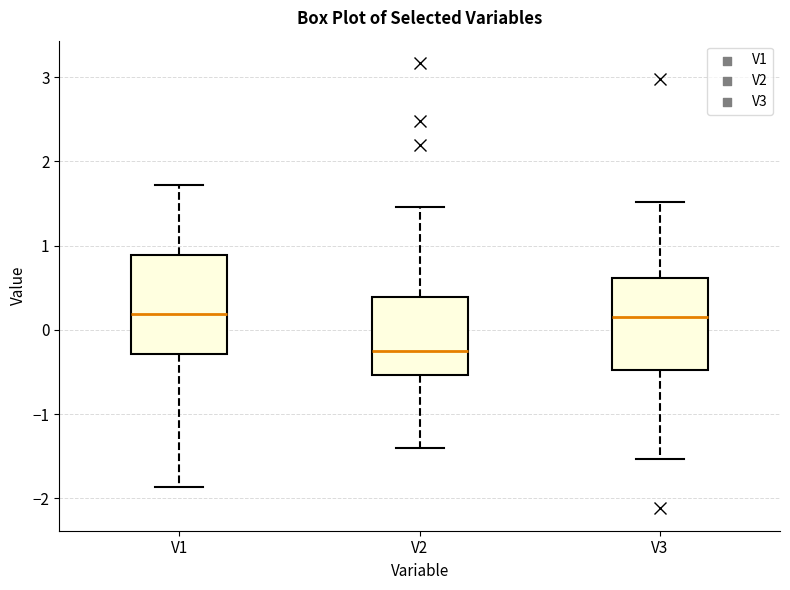

Reading left to right, read every box against the y-axis: the position of its median line, the range the box covers, and the ends of its whiskers. The values are not printed on the chart, so give them approximately, as read against the axis.

V1: median 0.2, box -0.3 to 0.9, whiskers -1.9 to 1.7
V2: median -0.3, box -0.5 to 0.4, whiskers -1.4 to 1.5
V3: median 0.2, box -0.5 to 0.6, whiskers -1.5 to 1.5